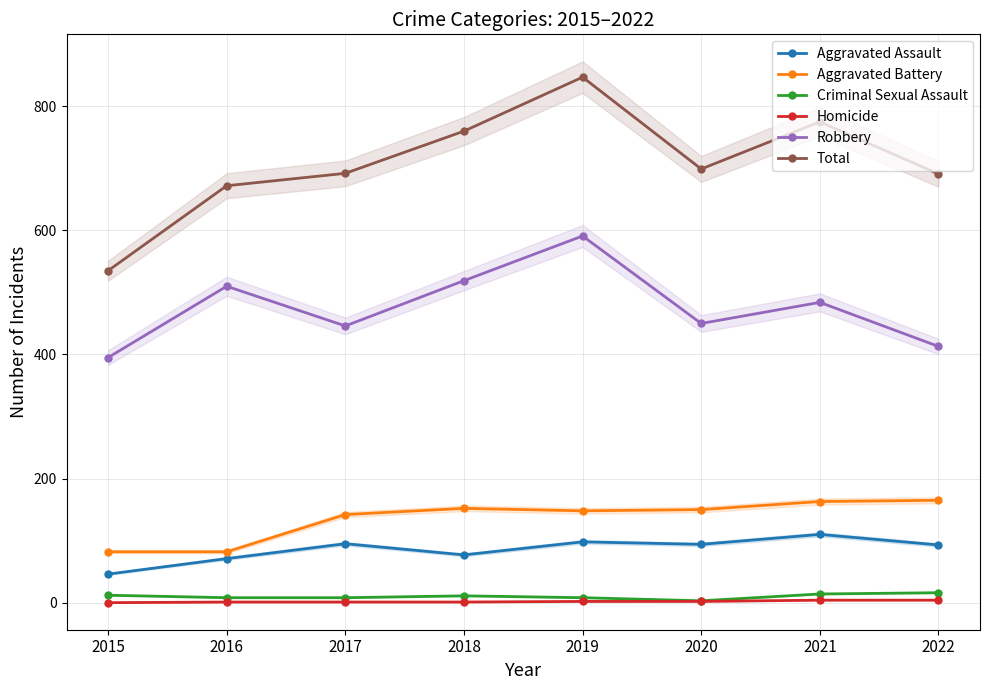

Which category has the lowest value in the Homicide series?

2015